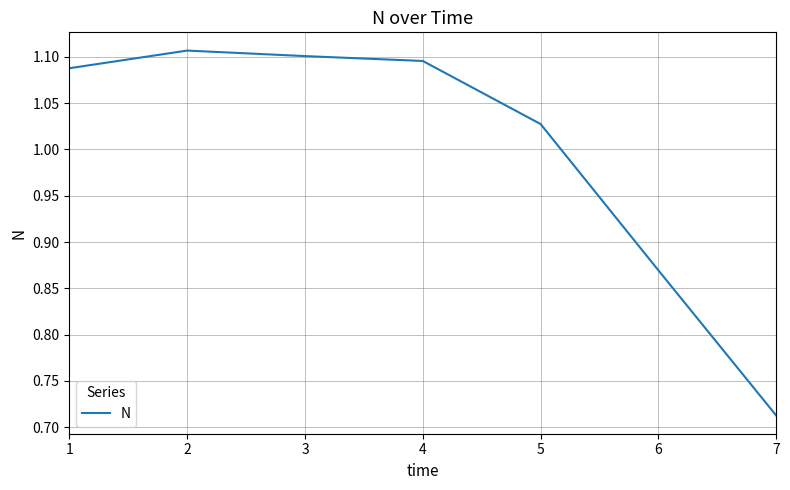

Where is the data nearest to the value 0?

7